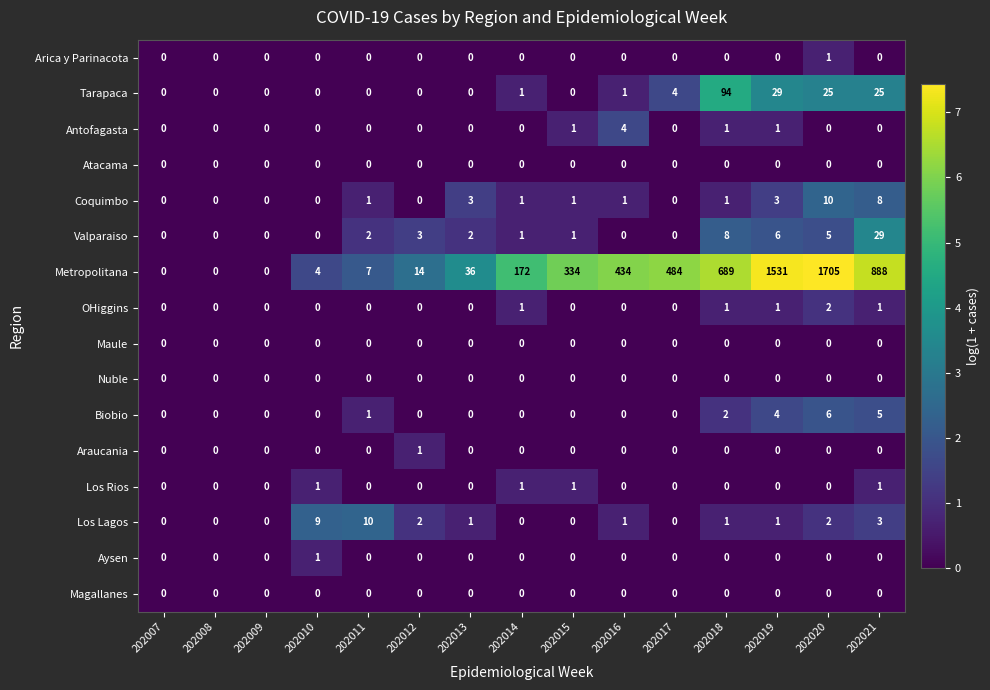

Is it true that Metropolitana equals 0 at 202009?

True